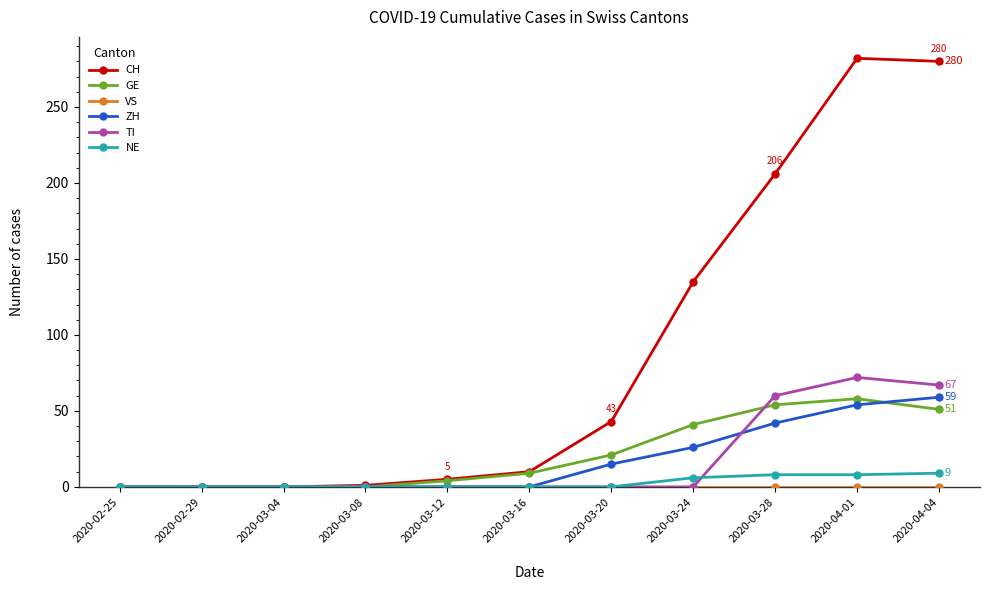

What is the difference between the GE values at 2020-03-16 and 2020-03-28?

45